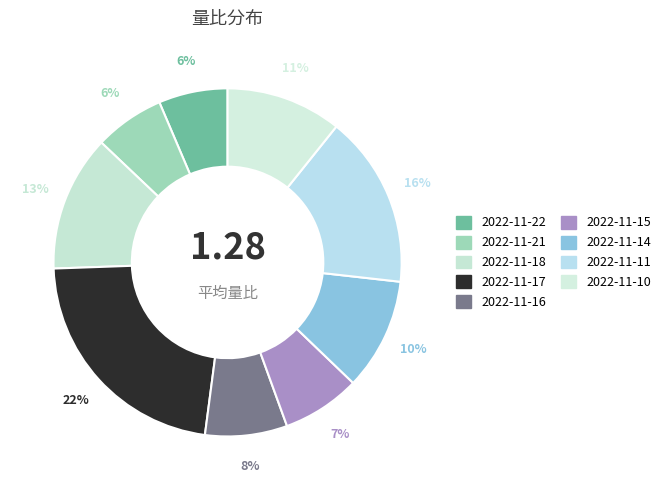

What portion of the pie excludes 2022-11-10?

89.3%